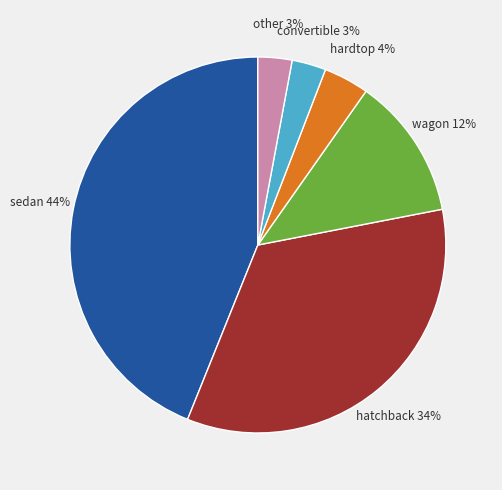

Approximately how many times larger is the value at convertible compared to hatchback?

0.1